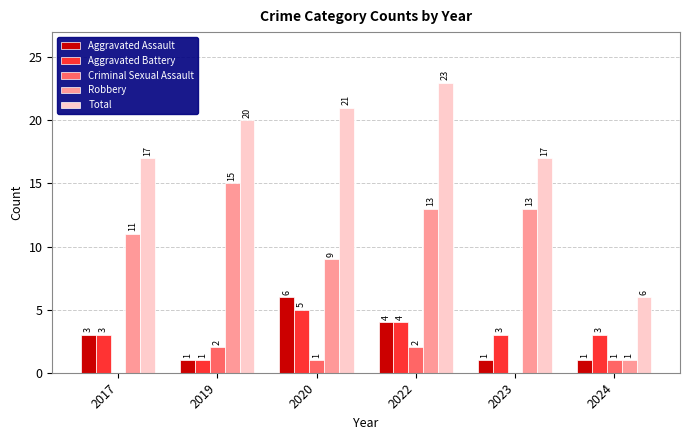

What is the total value across all series at 2022?

46